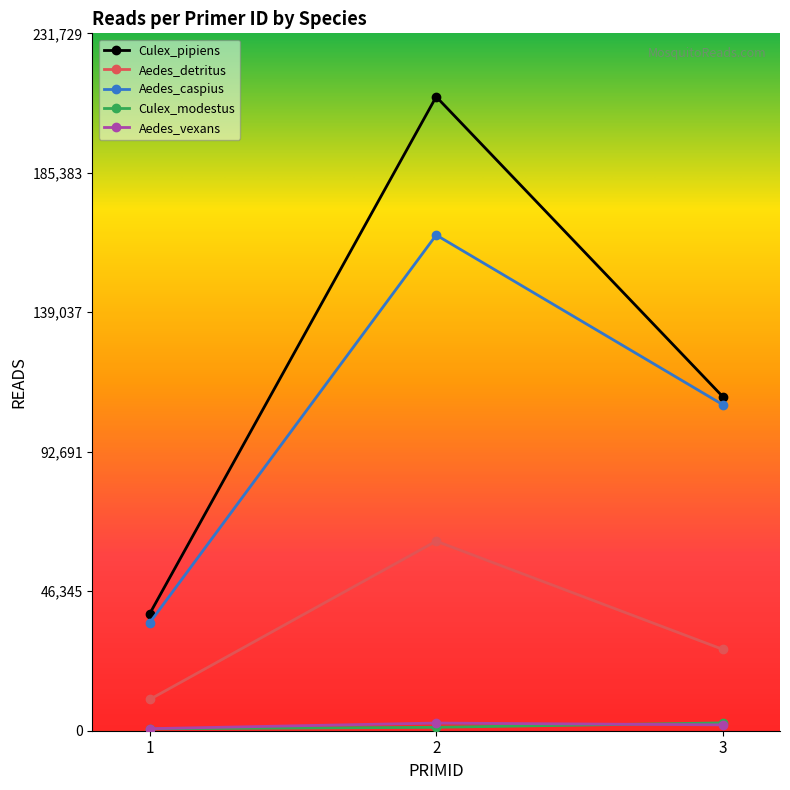

What are all the series names shown in the legend?

Culex_pipiens, Aedes_detritus, Aedes_caspius, Culex_modestus, Aedes_vexans